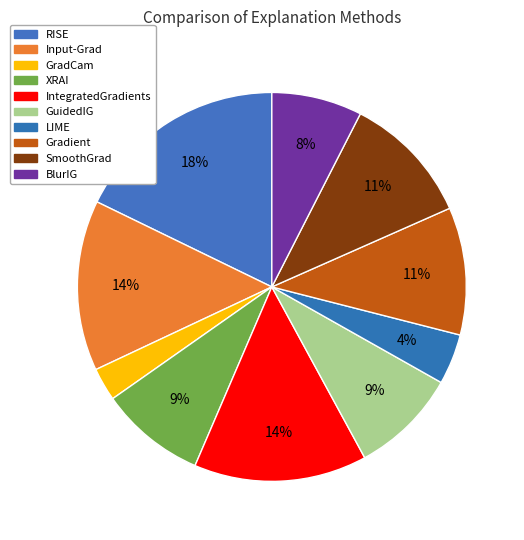

Between BlurIG and XRAI, which is larger?

XRAI